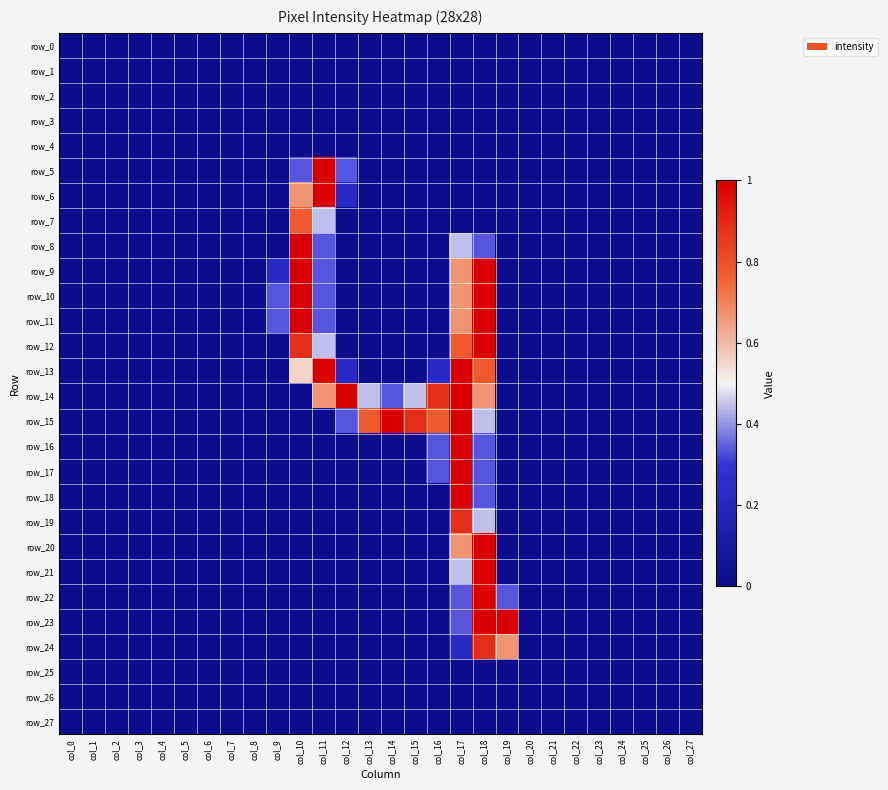

How many data points in row_20 are above 0?

2